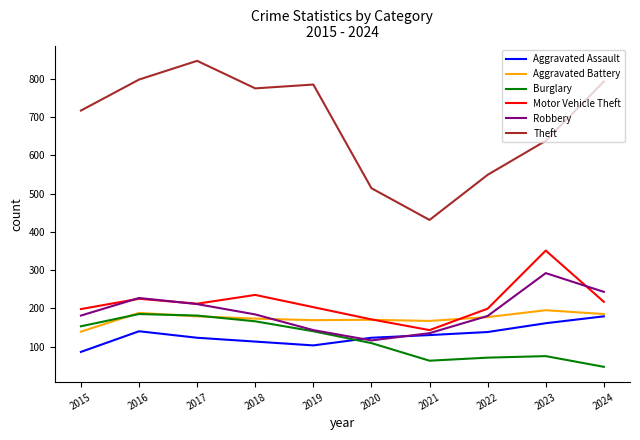

Between 2018 and 2024, which series saw the biggest shift?

Burglary